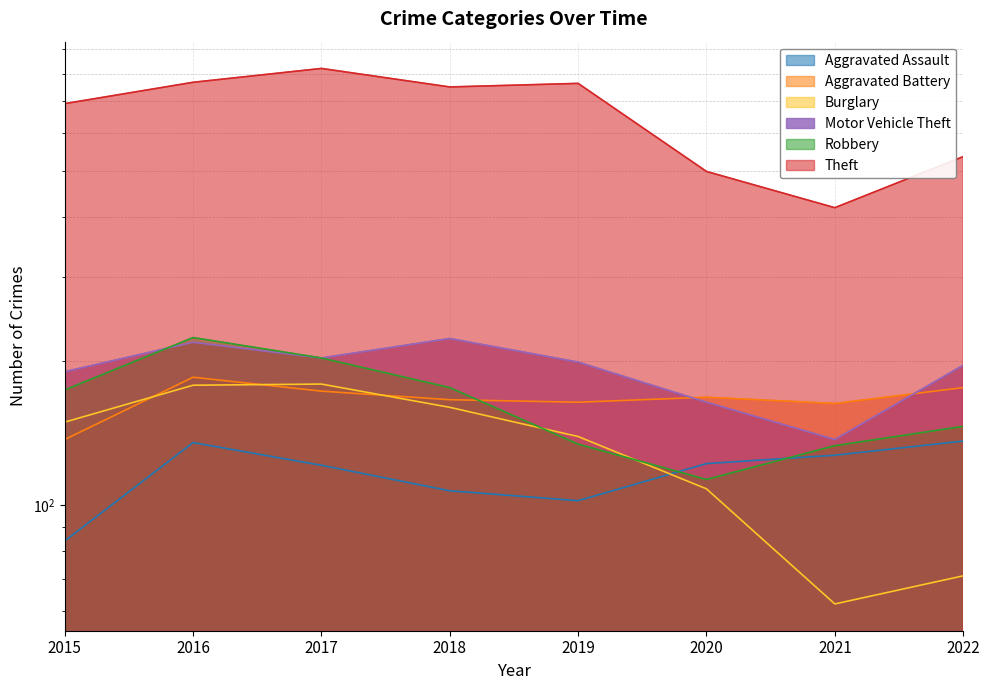

Count the number of data series in this chart.

6